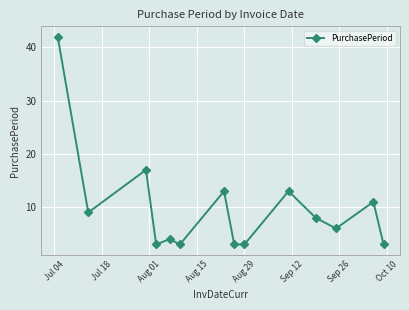

True or false: there are more than 2 points higher than both neighbors.

True